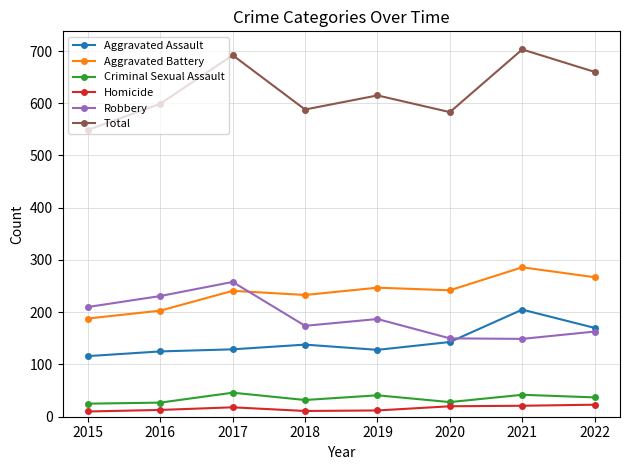

At 2022, list the series in order from smallest to largest.

Homicide, Criminal Sexual Assault, Robbery, Aggravated Assault, Aggravated Battery, Total